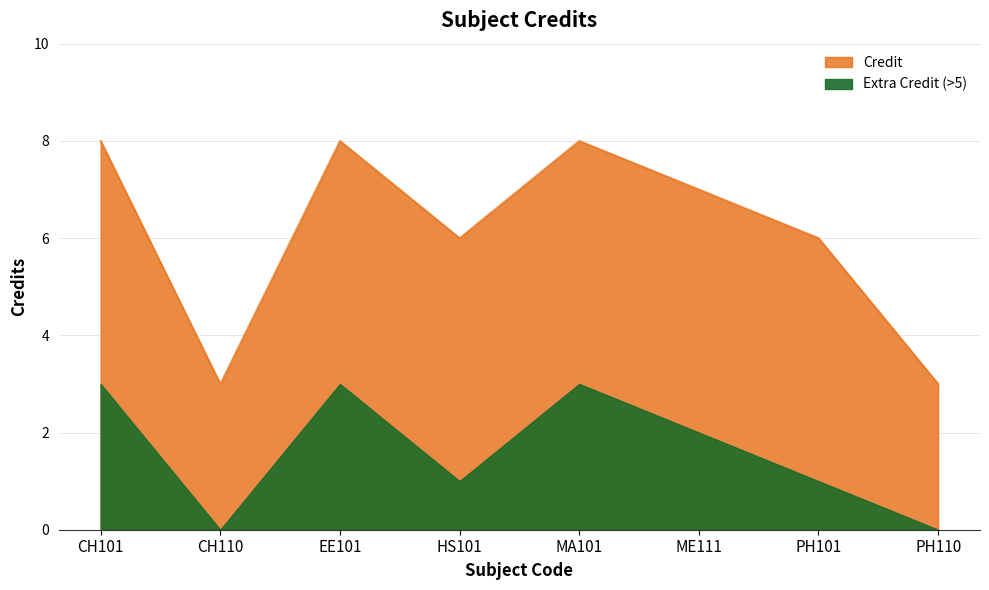

What is the smallest value displayed?

3